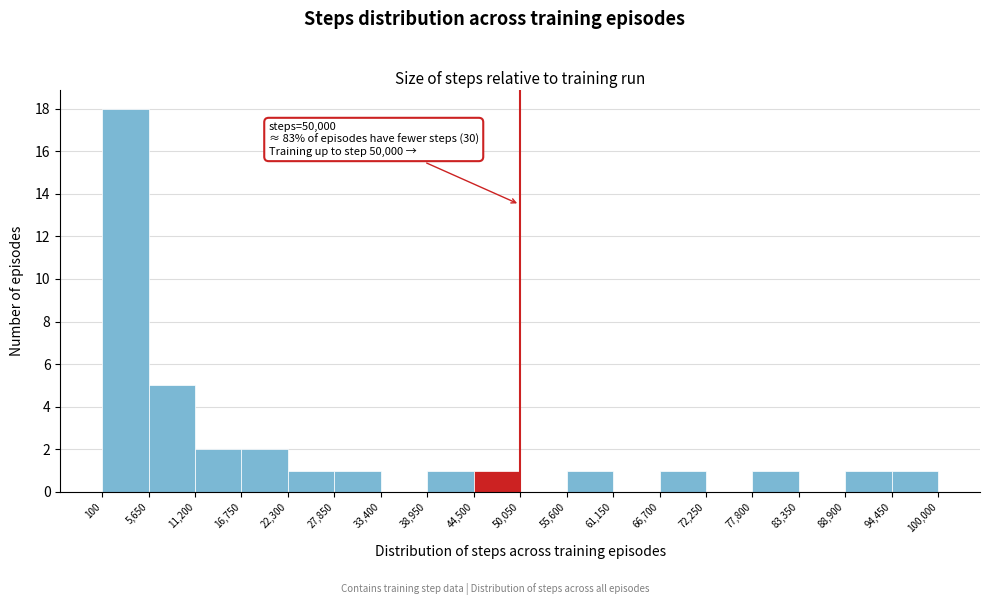

Which range on the x-axis has the tallest bar?

100 to 5,650